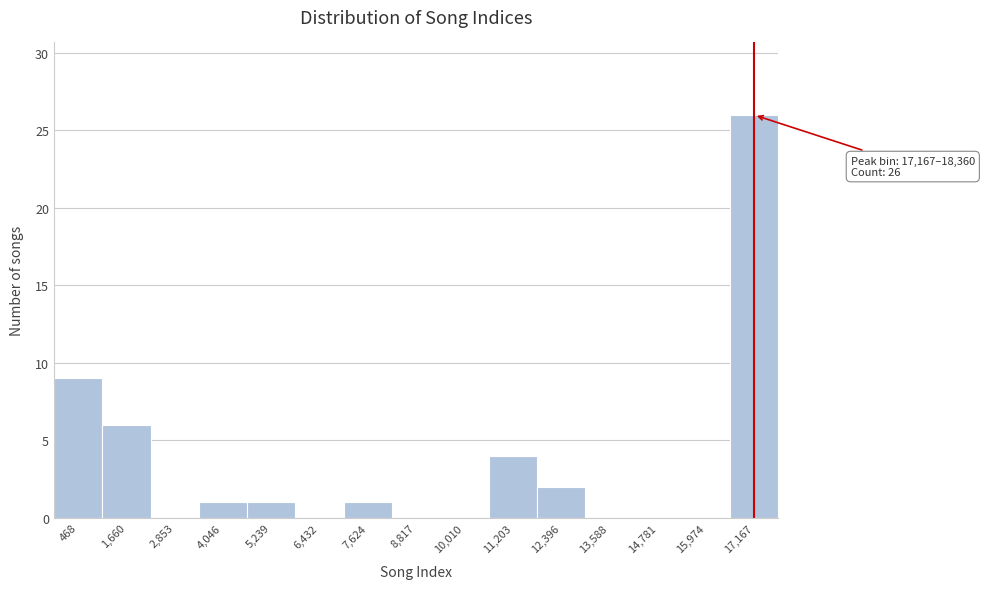

Reading left to right, extract all data points from this chart.

468=9	1,660=6	2,853=0	4,046=1	5,239=1	6,432=0	7,624=1	8,817=0	10,010=0	11,203=4	12,396=2	13,588=0	14,781=0	15,974=0	17,167=26